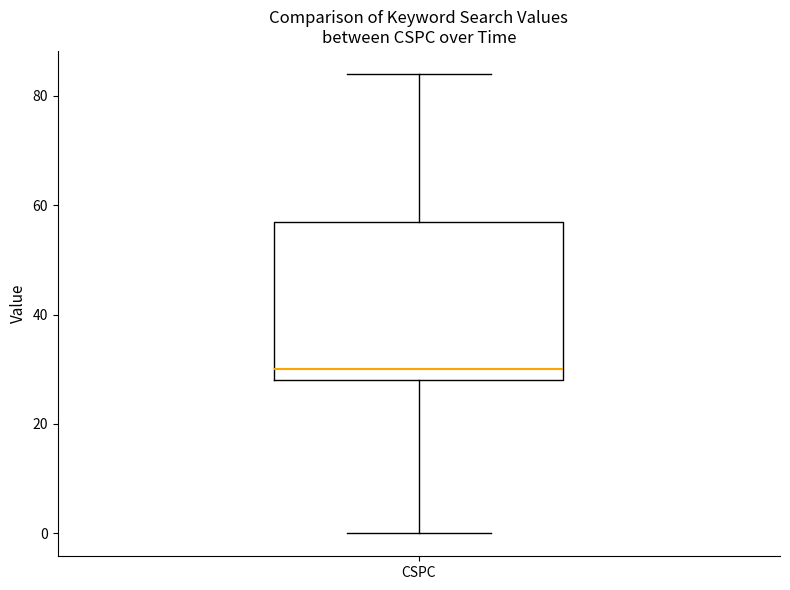

Where is the lower edge of the box for CSPC on the y-axis? The values are not printed on the chart, so give them approximately, as read against the axis.

28